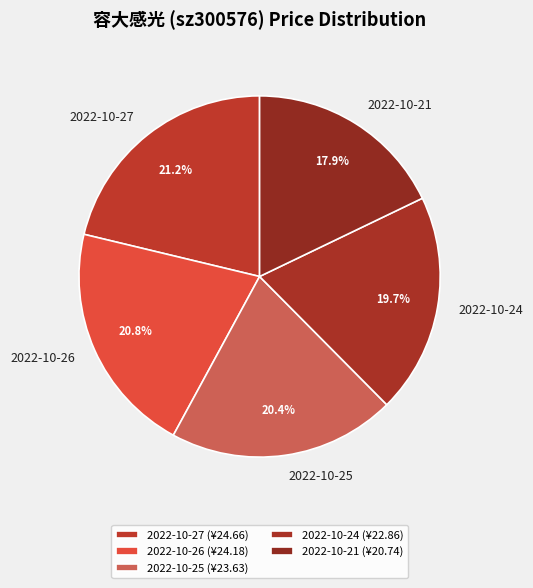

What is the ratio of the value at 2022-10-27 to the value at 2022-10-21?

1.2